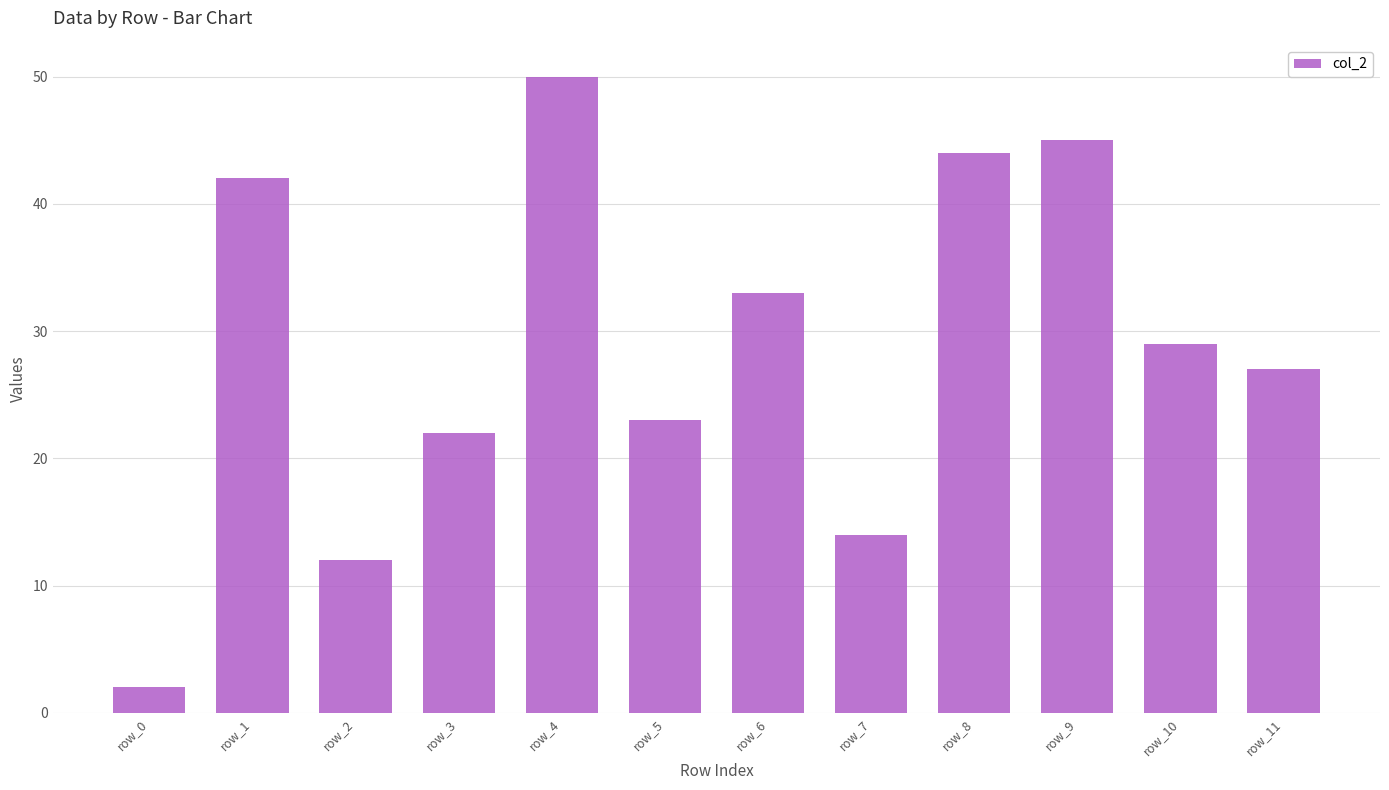

Rank the categories by value from lowest to highest.

row_0, row_2, row_7, row_3, row_5, row_11, row_10, row_6, row_1, row_8, row_9, row_4